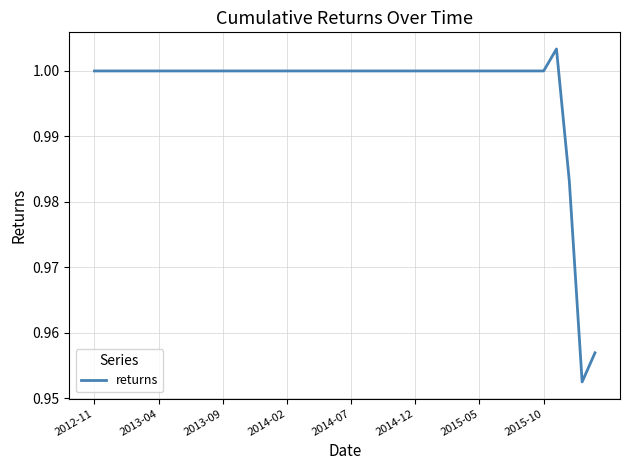

Where does the data first go above 1?

36